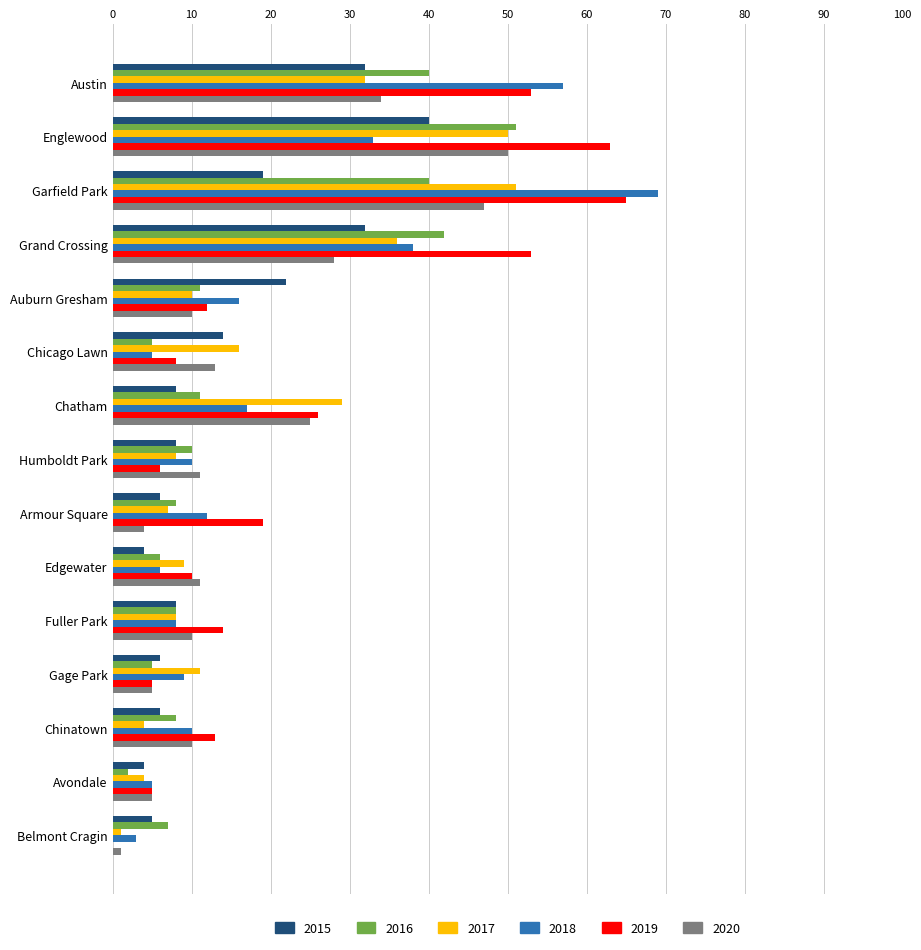

What are all the series names shown in the legend?

2015, 2016, 2017, 2018, 2019, 2020